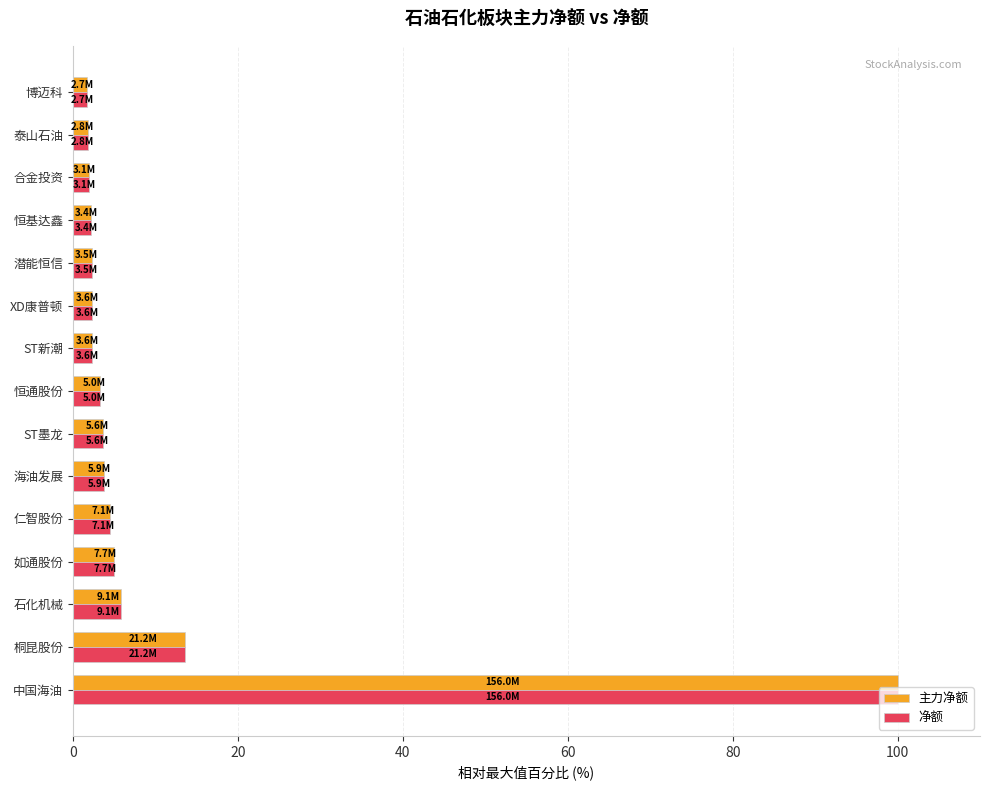

True or false: 净额 has a value of 4.5 at 仁智股份.

True